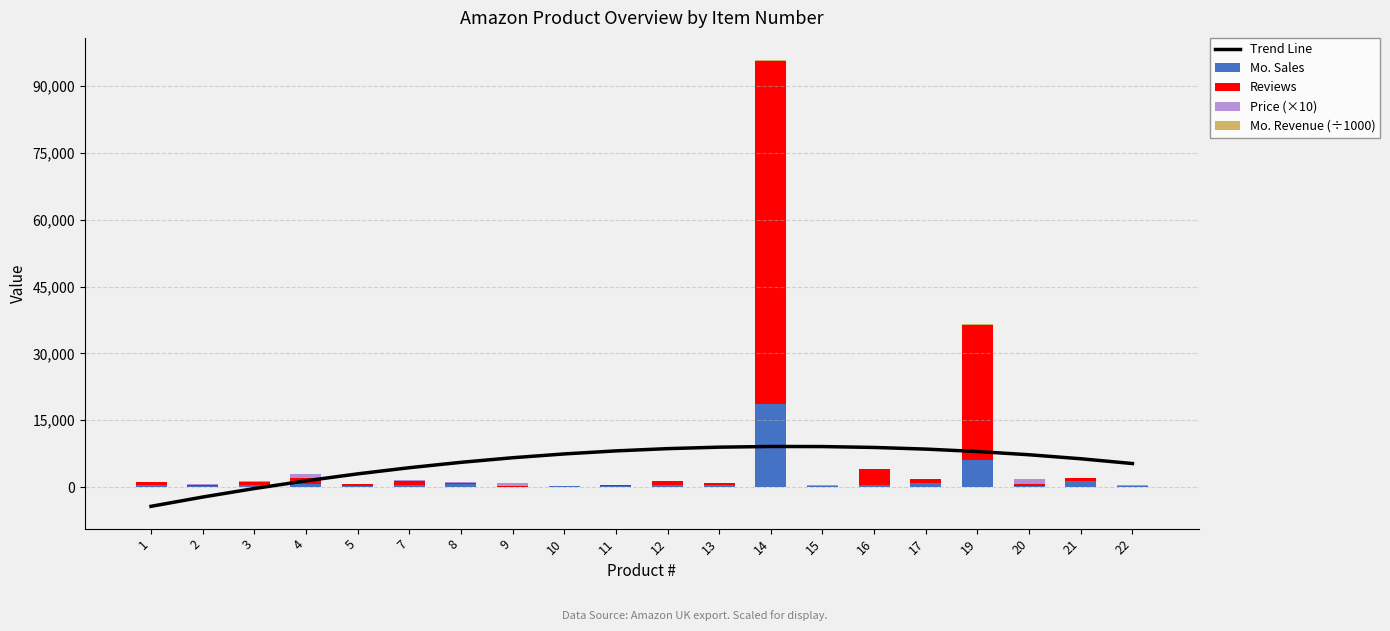

What is the difference between the maximum and minimum values in the Reviews series?

76880.0